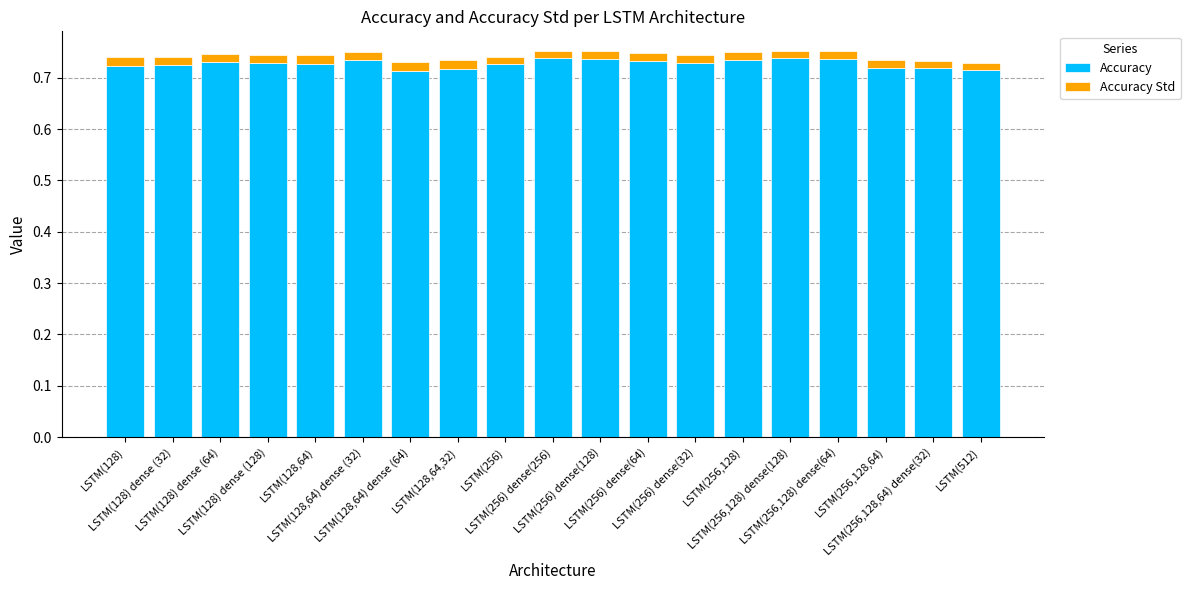

What is the sum of all Accuracy values?

13.8